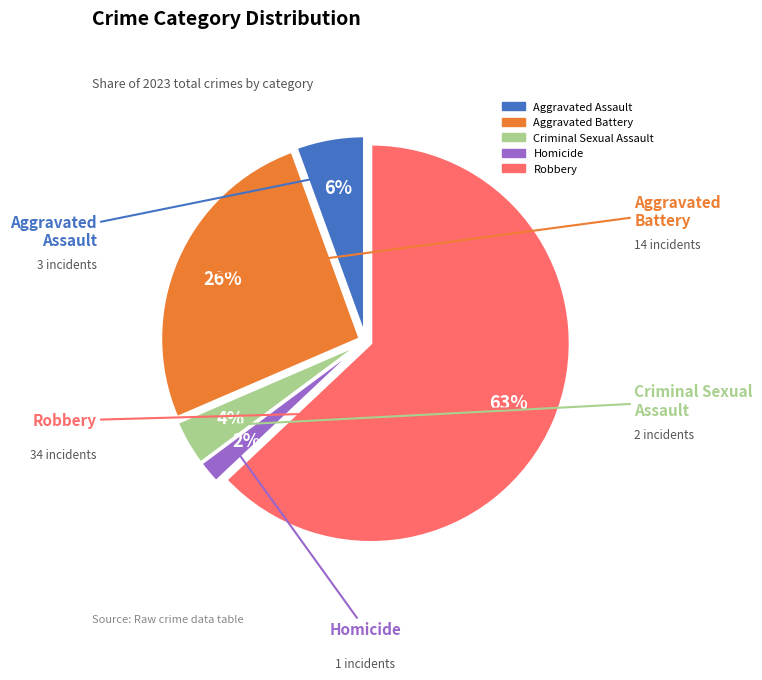

Do Aggravated Battery and Homicide together represent more than half of the pie?

No